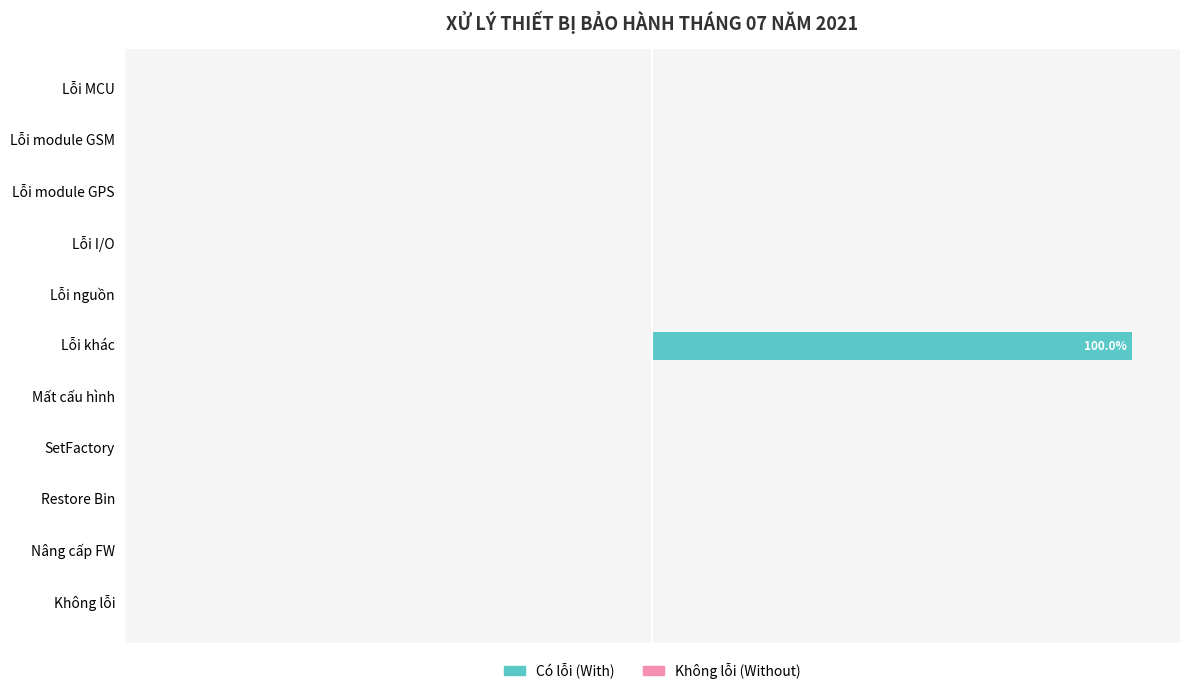

How many series are shown in this chart?

2